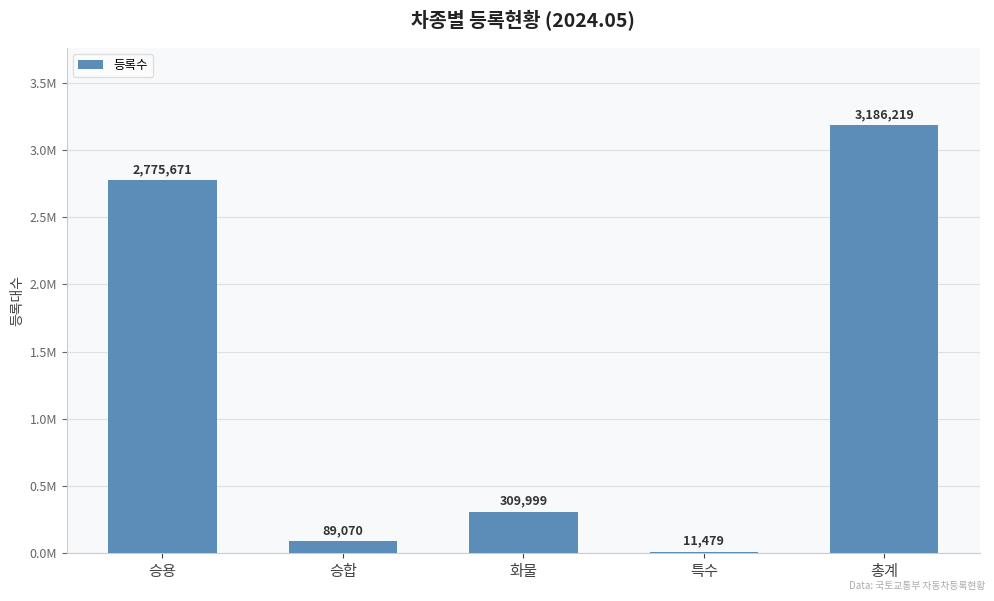

What position from the left is 승용?

1